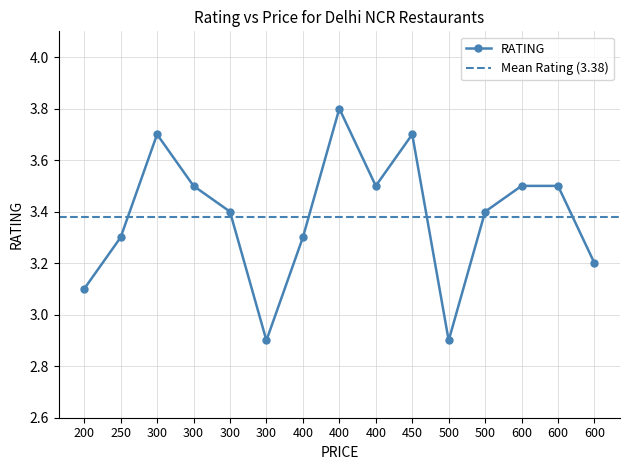

What is the approximate value at 600?

3.5